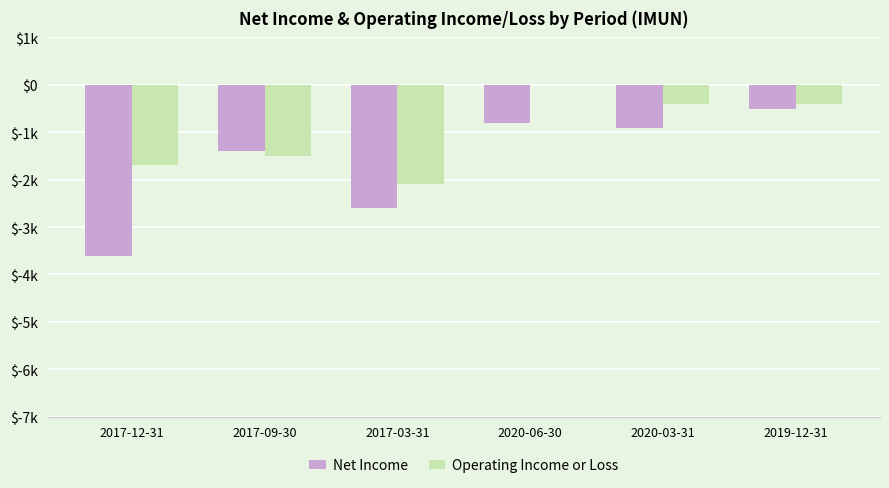

What are all the series names shown in the legend?

Net Income, Operating Income or Loss